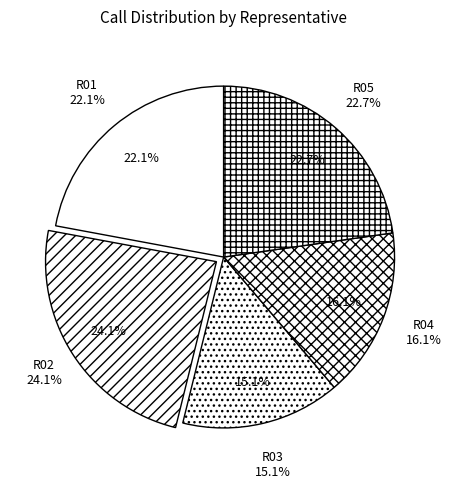

Combined, what portion of the pie is R02 and R01?

46.2%